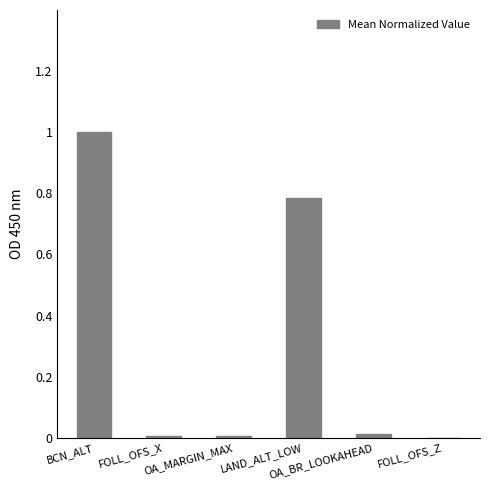

What is the maximum value shown in the chart?

1.0